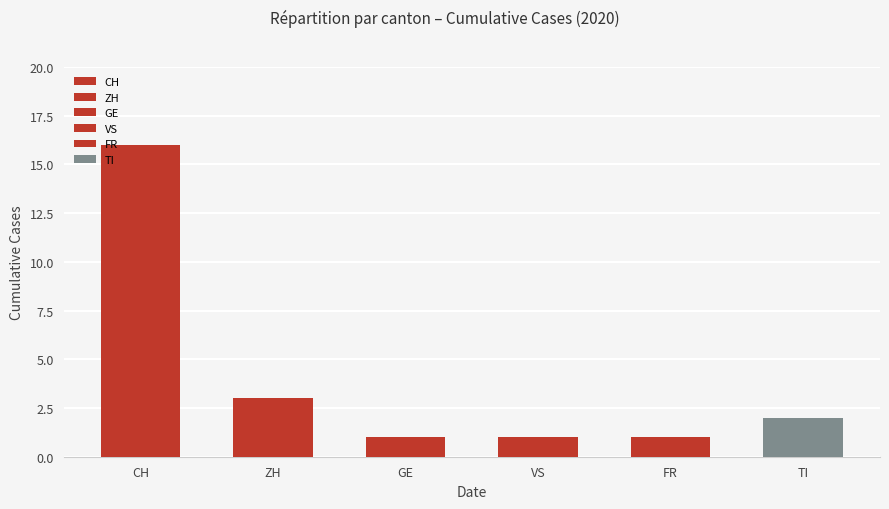

Rank the series by their maximum value, from highest to lowest.

CH, ZH, TI, GE, VS, FR